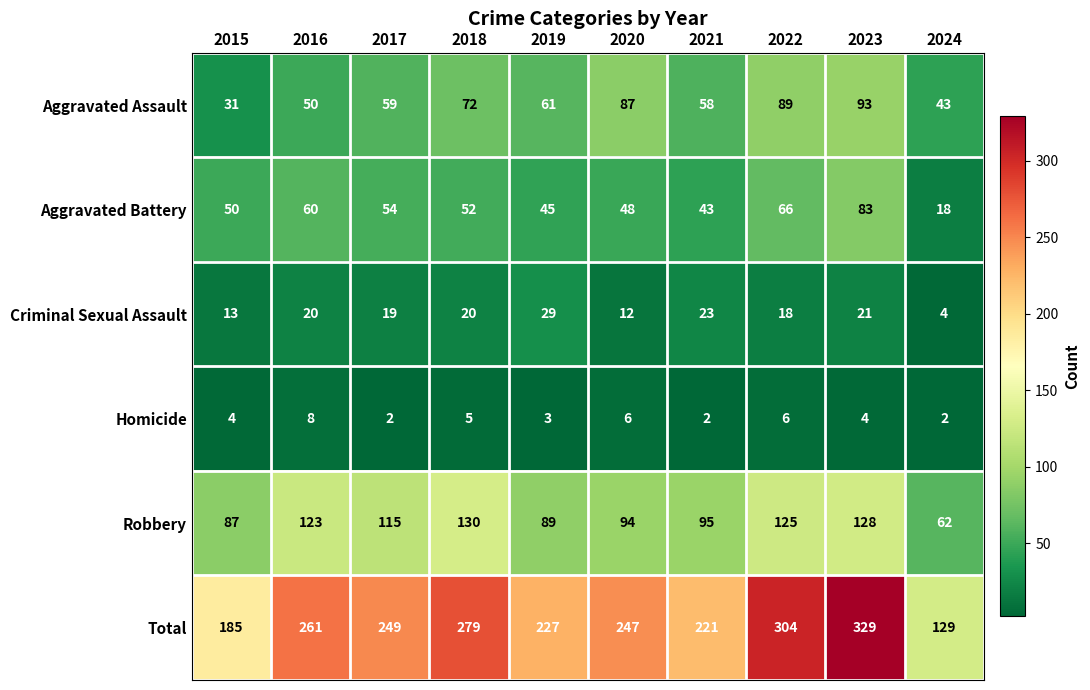

What is the average value of the Total series?

243